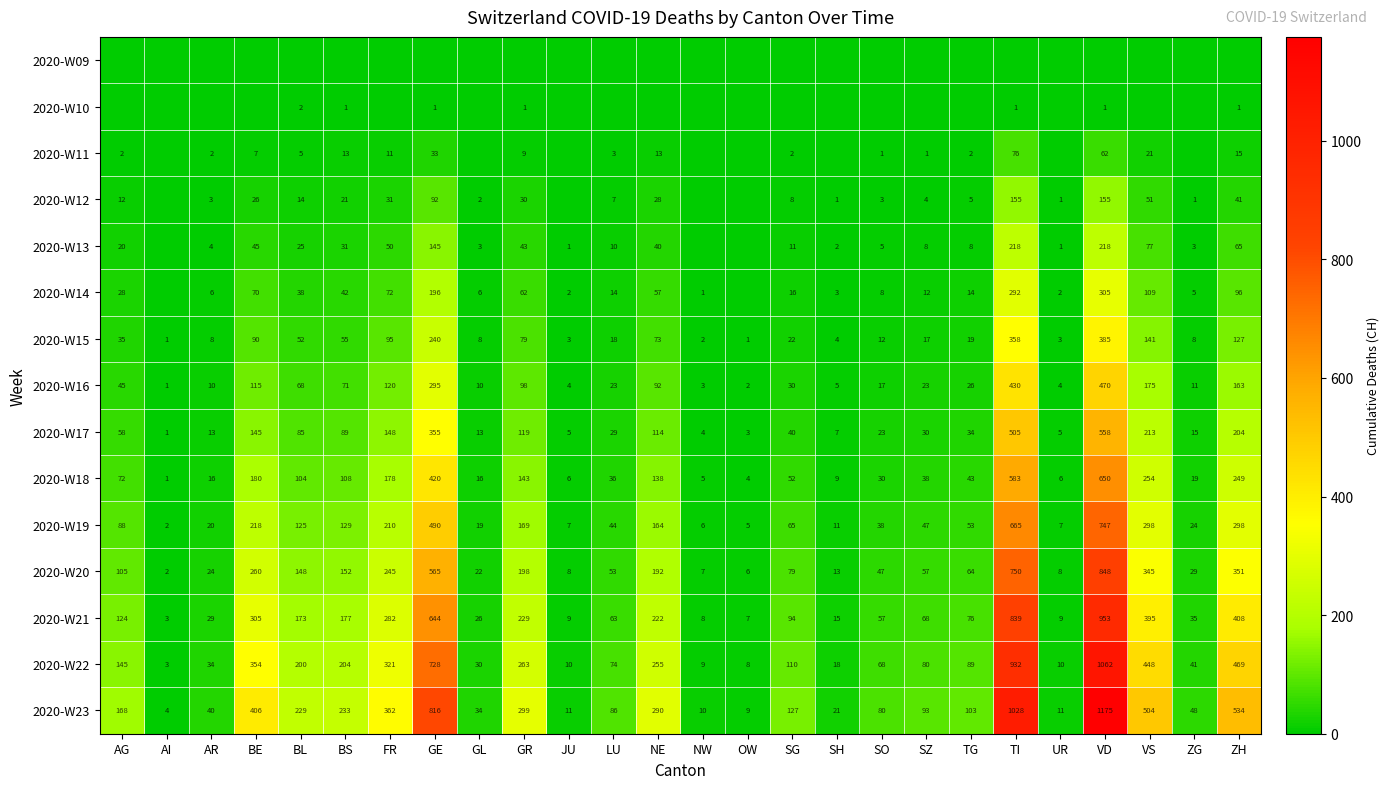

At which label is 2020-W21 closest to 478?

ZH